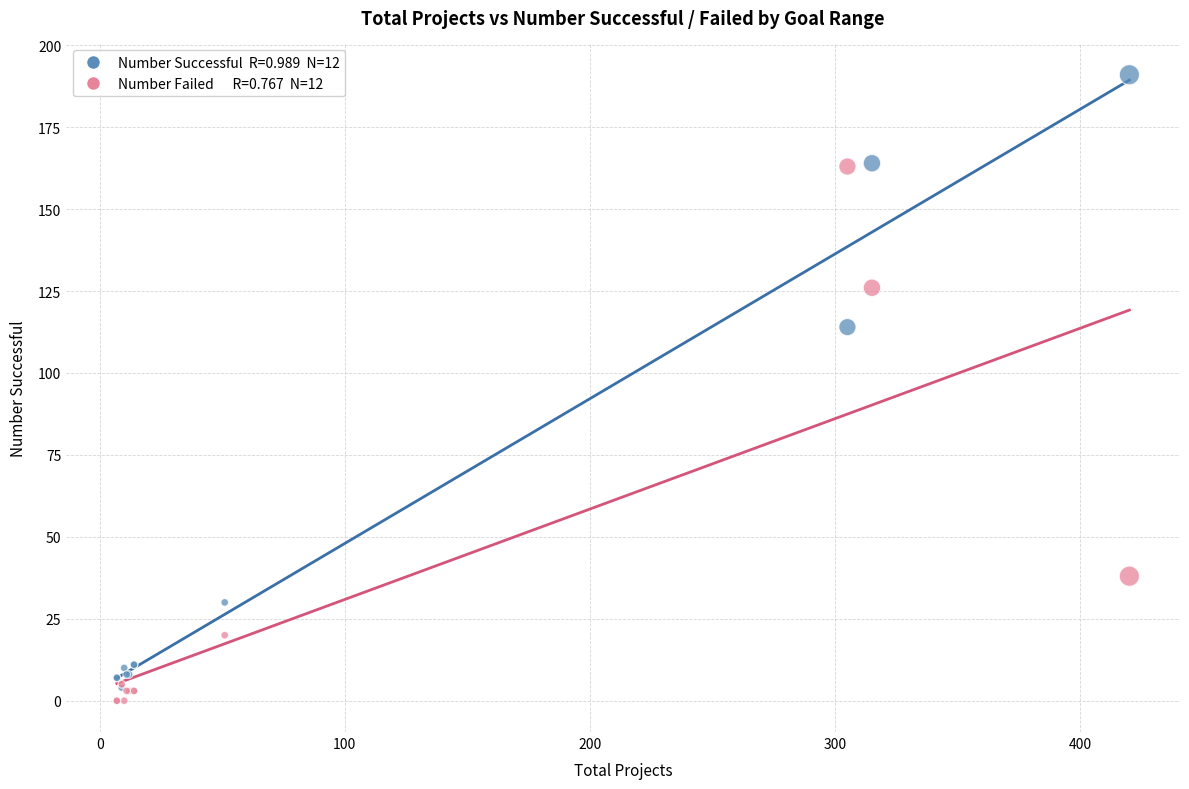

Across all series, what Y value is closest to 95?

114